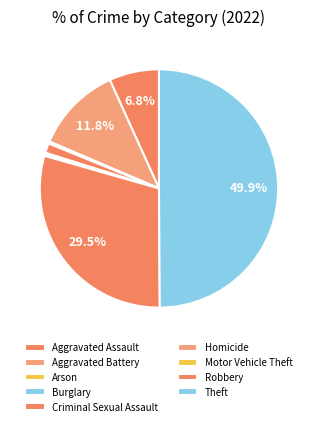

Rank the categories by value from lowest to highest.

Burglary, Motor Vehicle Theft, Arson, Homicide, Criminal Sexual Assault, Aggravated Assault, Aggravated Battery, Robbery, Theft